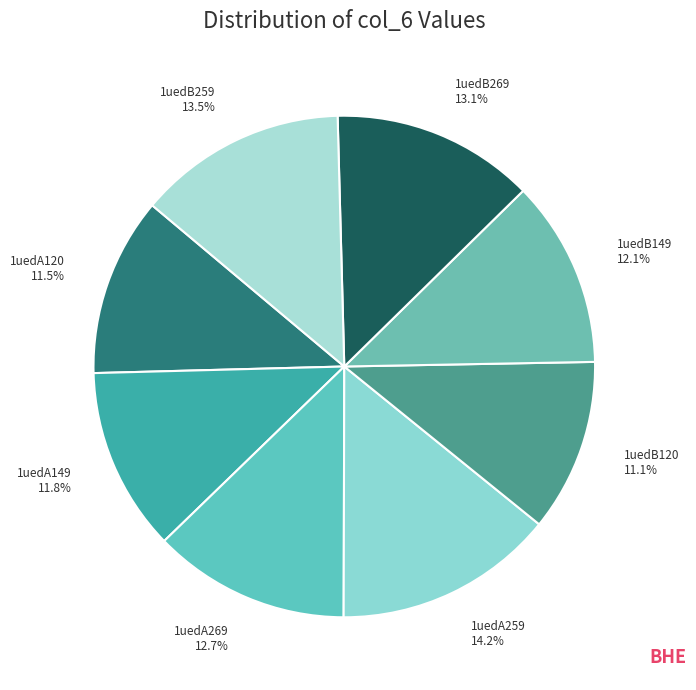

To the nearest percent, what portion does 1uedA149 represent?

12%